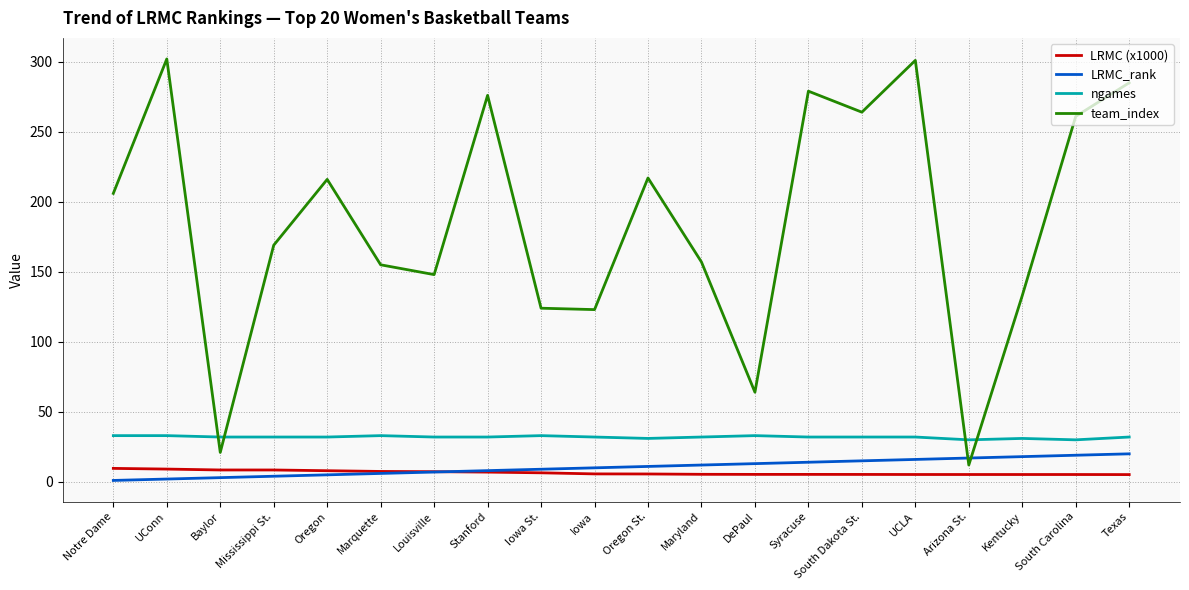

Is it true that LRMC (x1000) equals 8.5 at Mississippi St.?

True